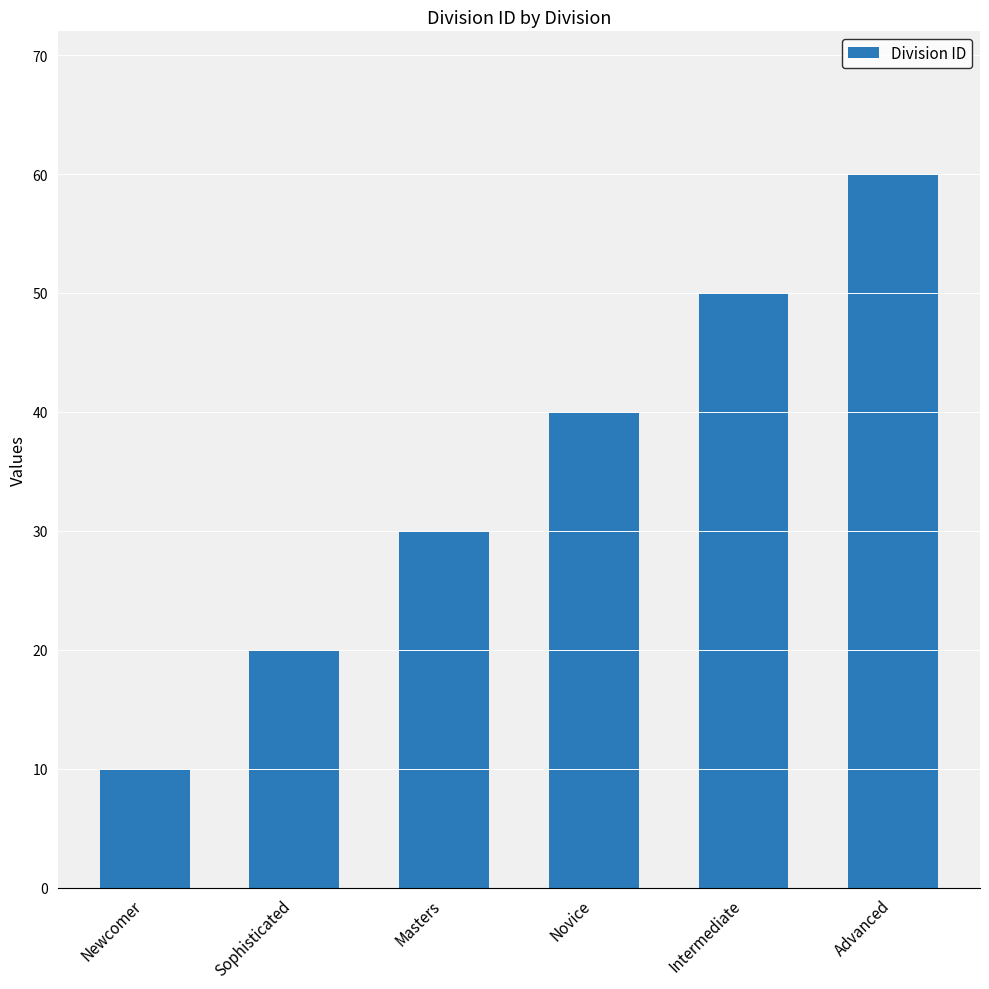

How many bars are there in total?

6